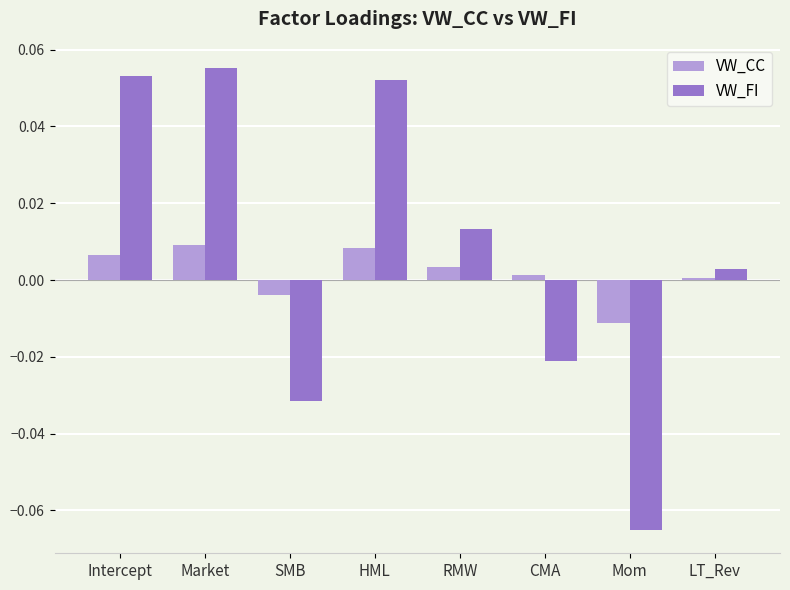

Which series has the largest total across all categories?

VW_FI